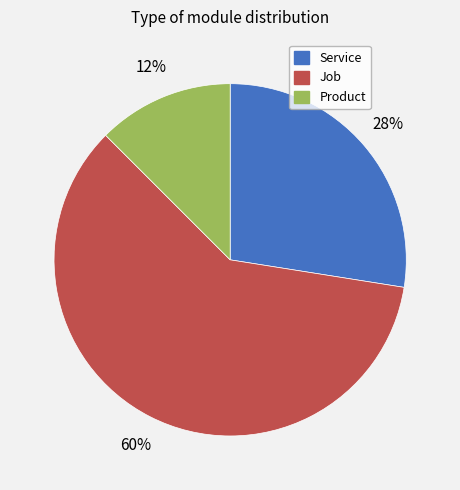

To the nearest percent, what is the average slice percentage?

33%